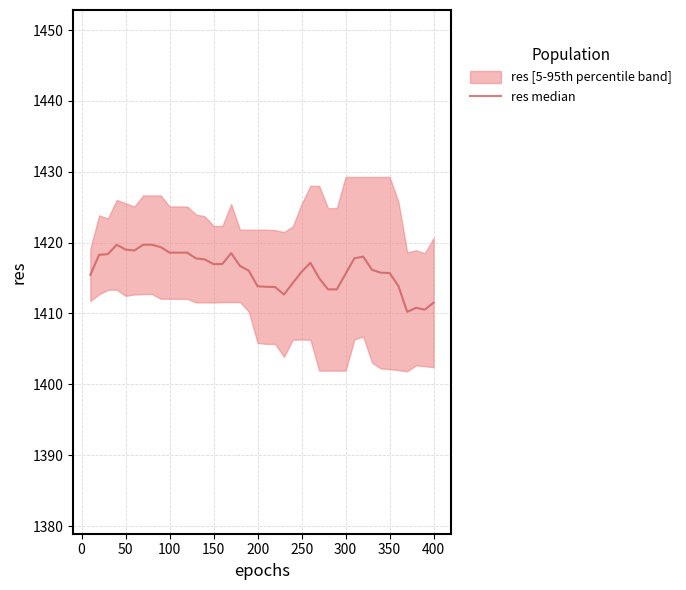

What is the greatest value displayed?

1419.7